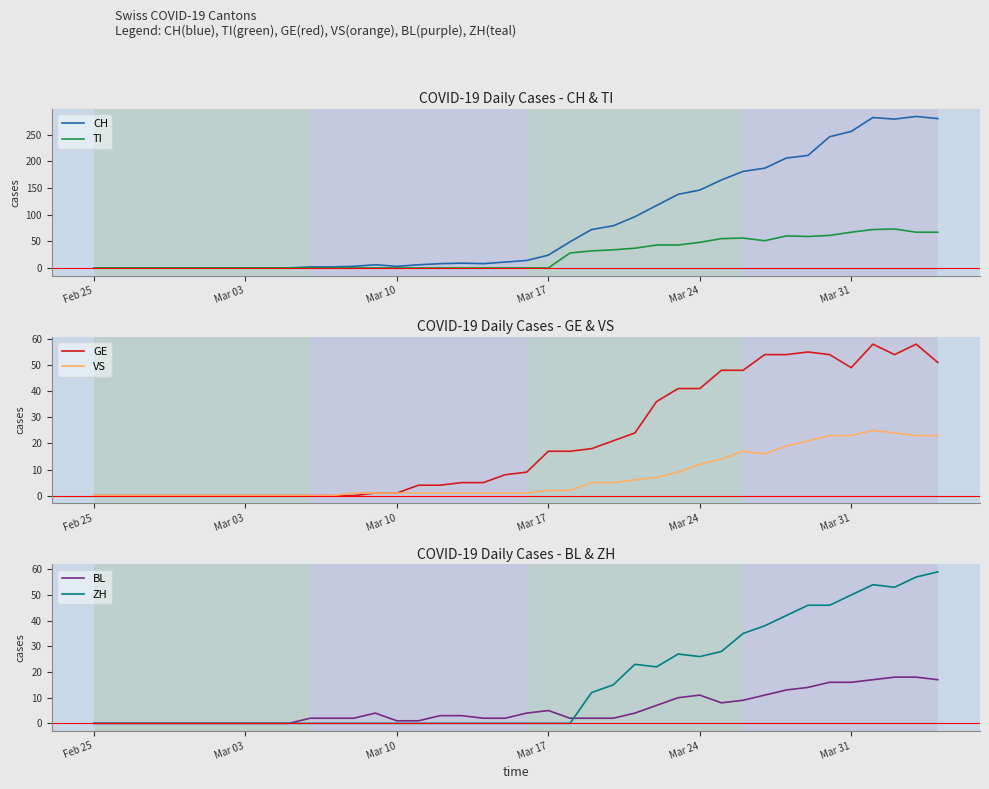

What is the difference between the maximum and minimum values in the TI series?

73